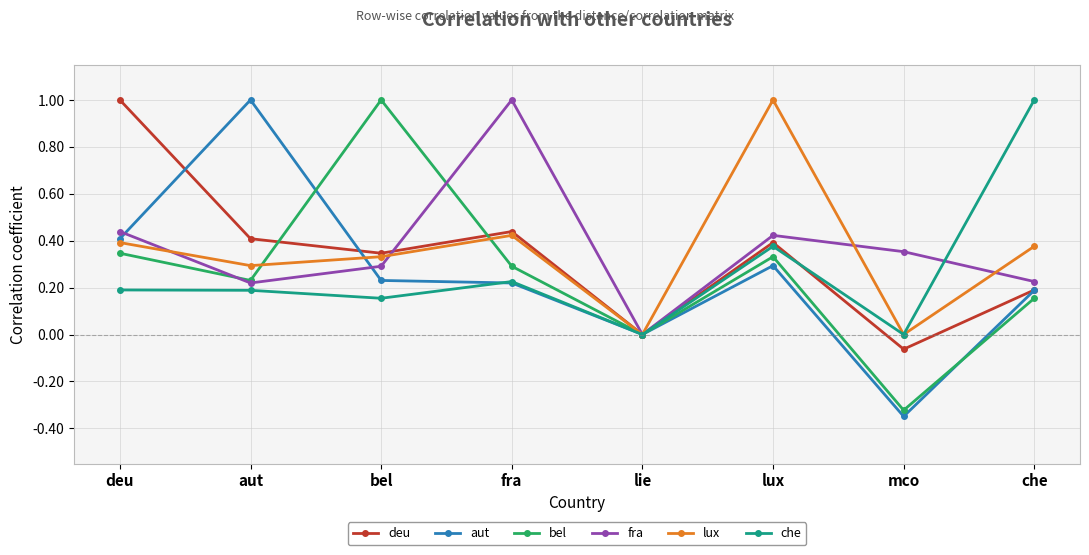

What is the difference between the maximum and minimum values in the deu series?

1.1